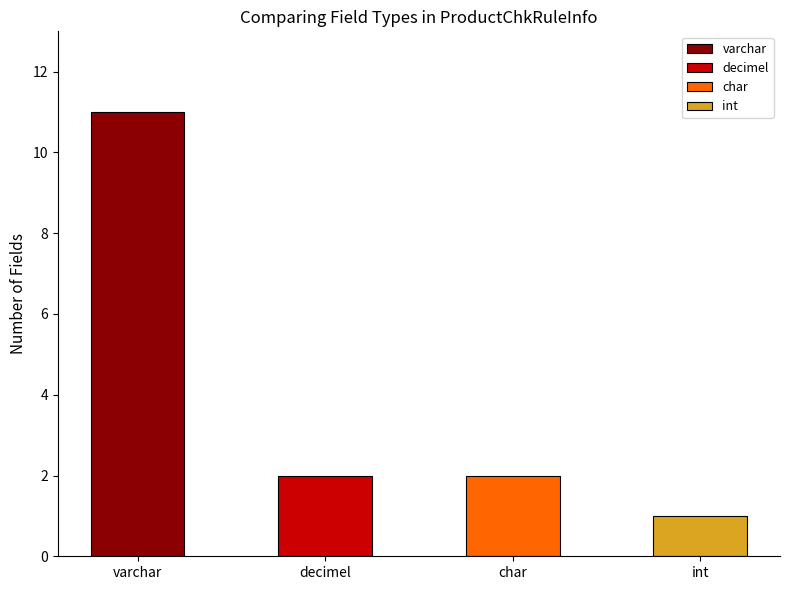

The value at char is 18. True or false?

False